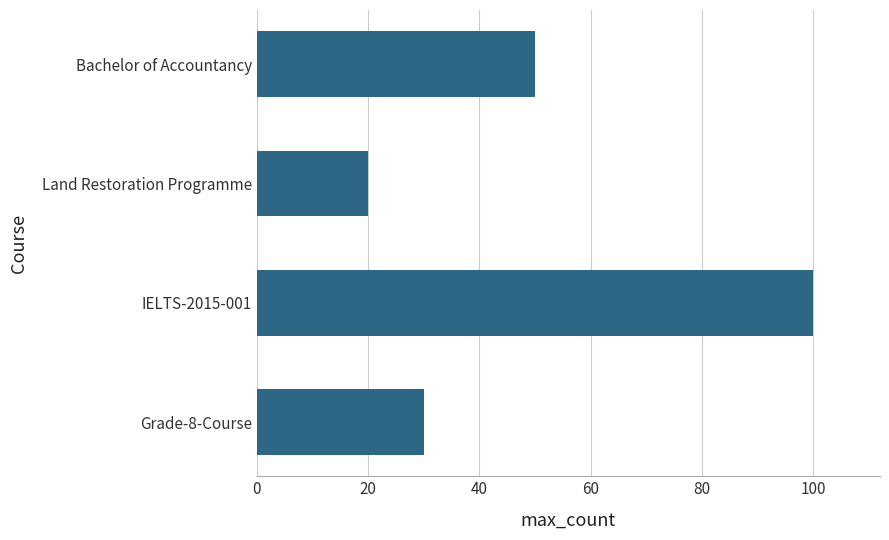

At which label is the value closest to 60?

Bachelor of Accountancy